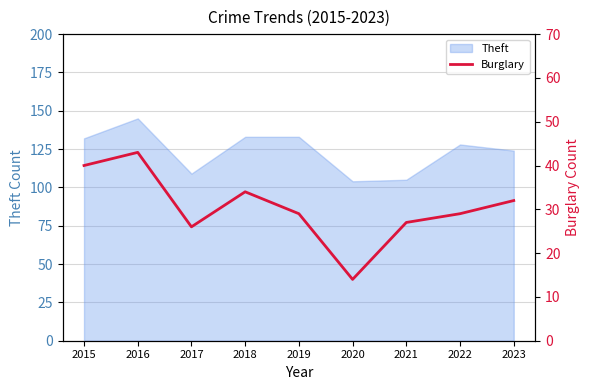

Where is the first local minimum?

2017